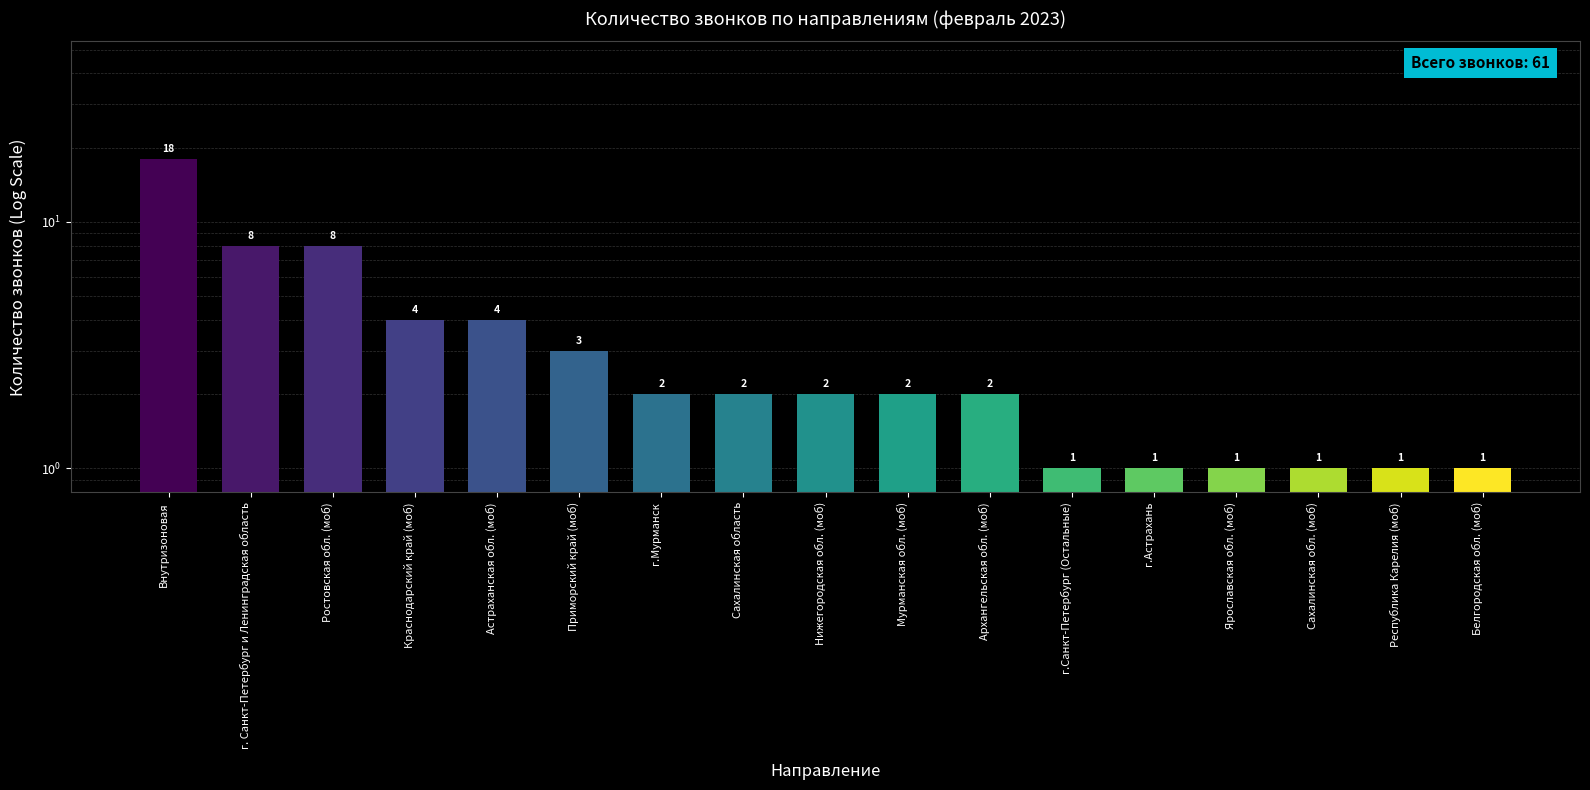

What is the difference between the second highest and minimum values?

7